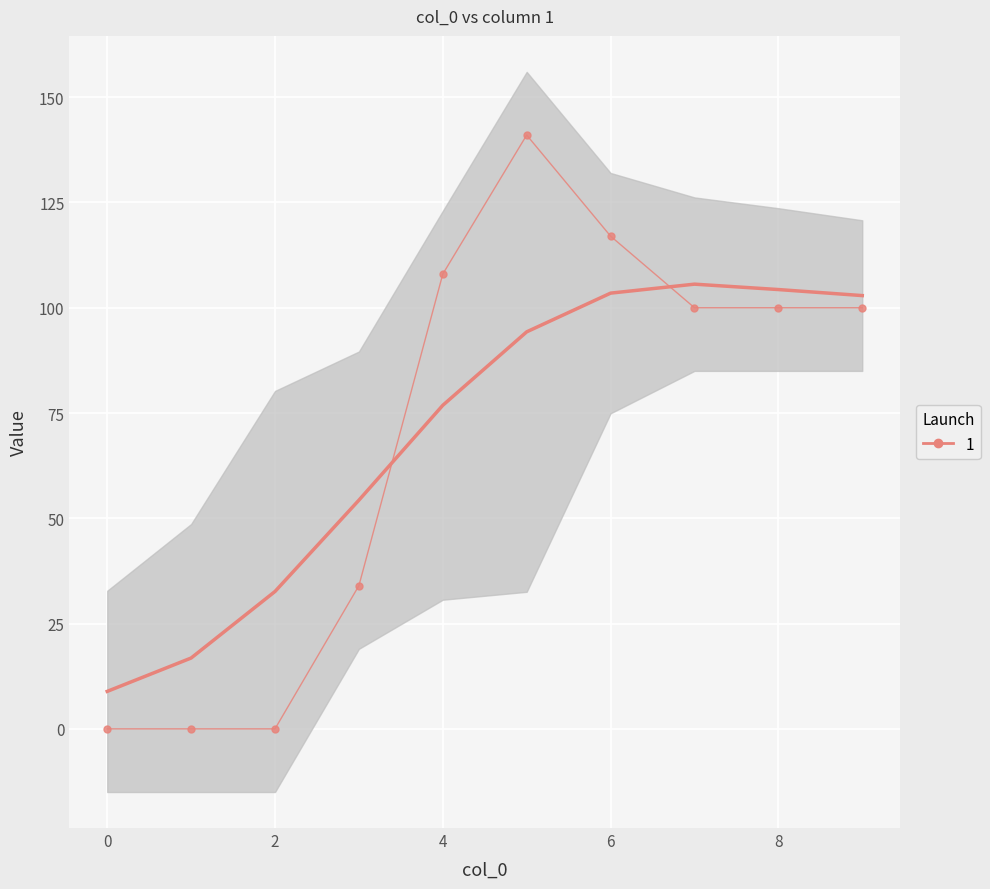

What is the value of the 6th point from the left?

141